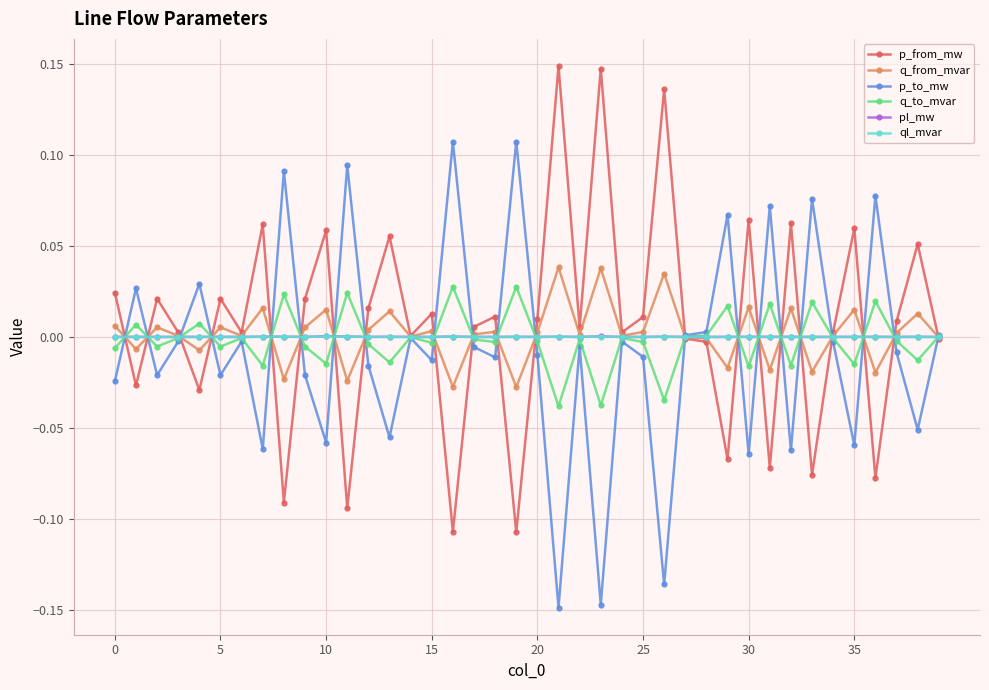

True or false: ql_mvar has more than 2 interior local peaks.

True